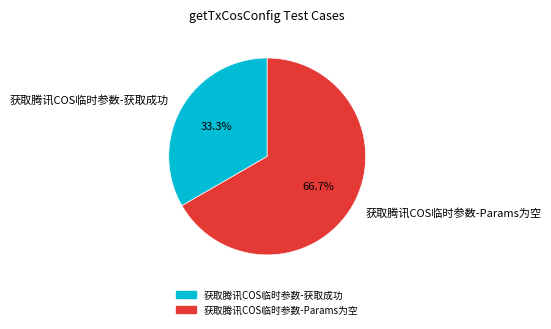

To the nearest percent, what is the difference between the 获取腾讯COS临时参数-Params为空 and 获取腾讯COS临时参数-获取成功 slice percentages?

33%